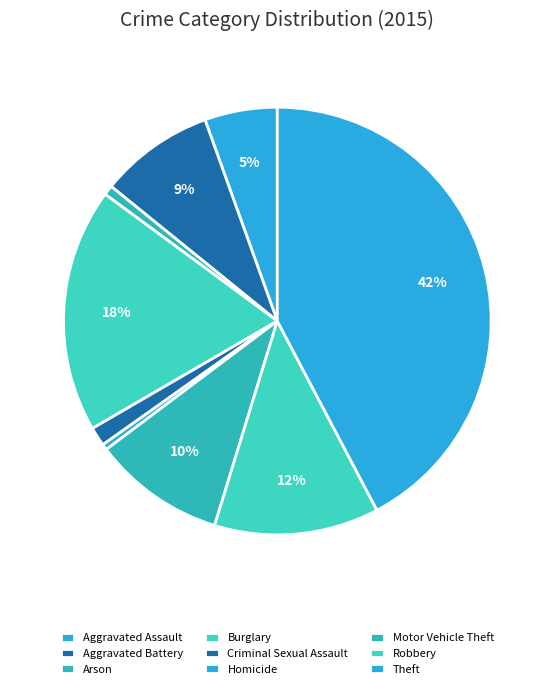

How many slices are in this pie chart?

9